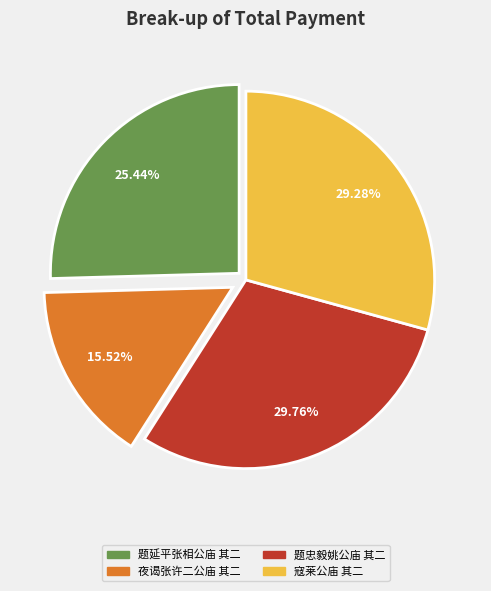

Which category has the smallest portion of the pie?

夜谒张许二公庙 其二